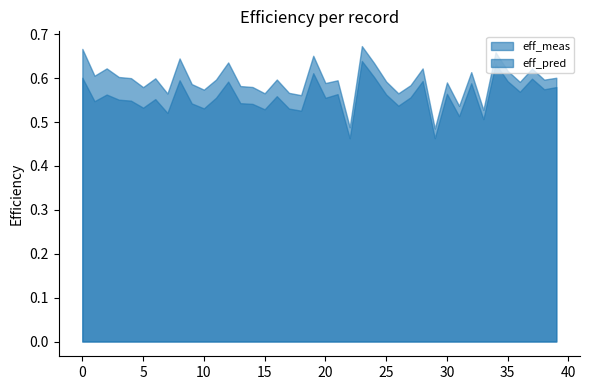

True or false: eff_pred and eff_meas cross at least once.

False